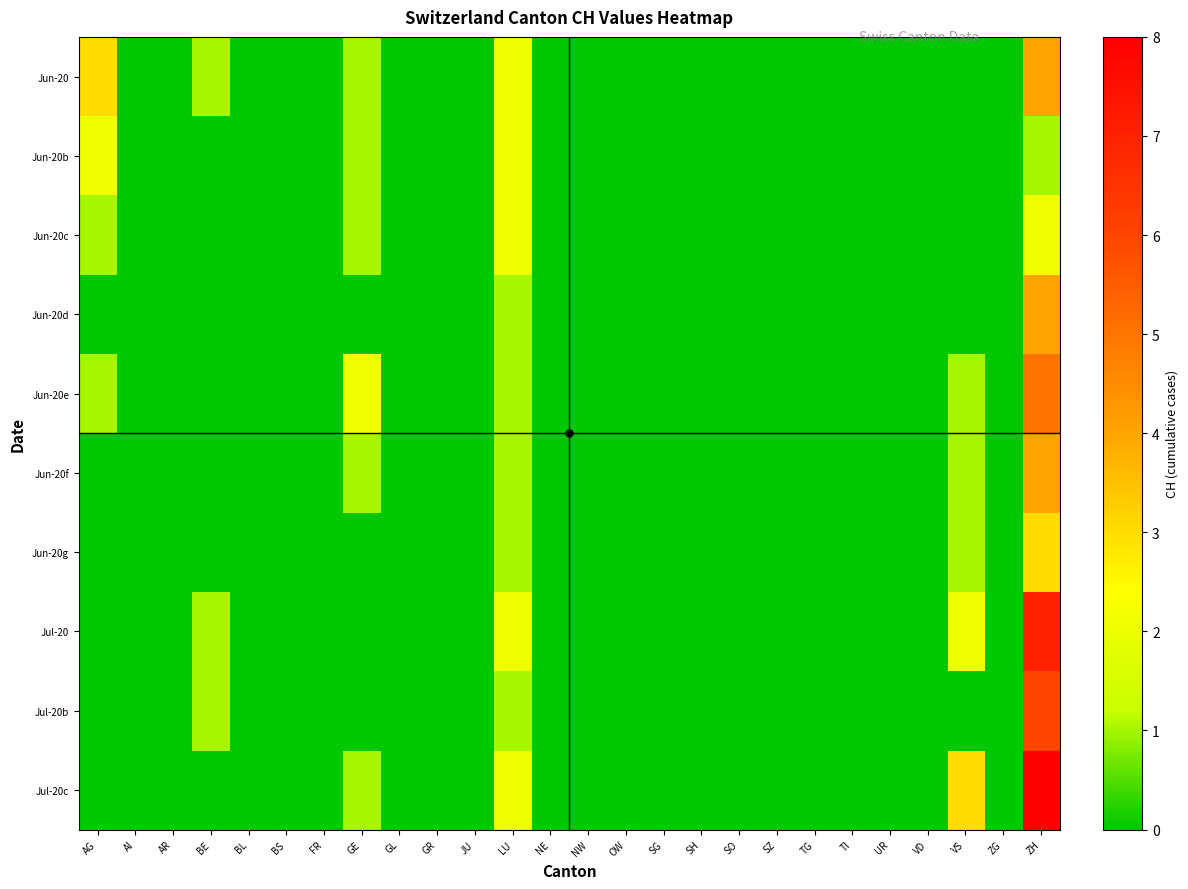

At how many categories does at least one series exceed 0?

6